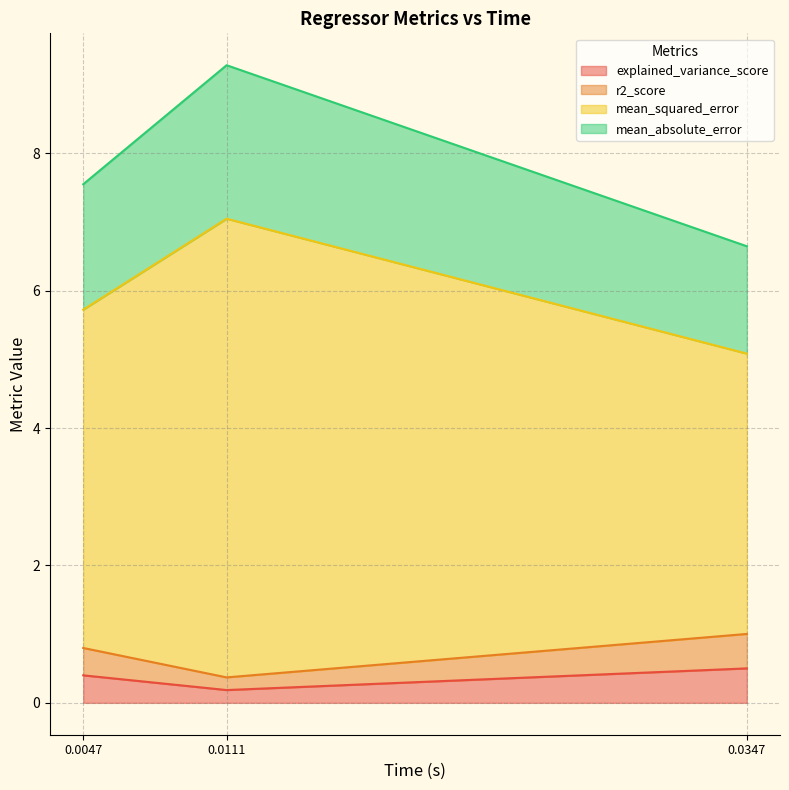

At which category is the sum across all series the highest?

0.0111